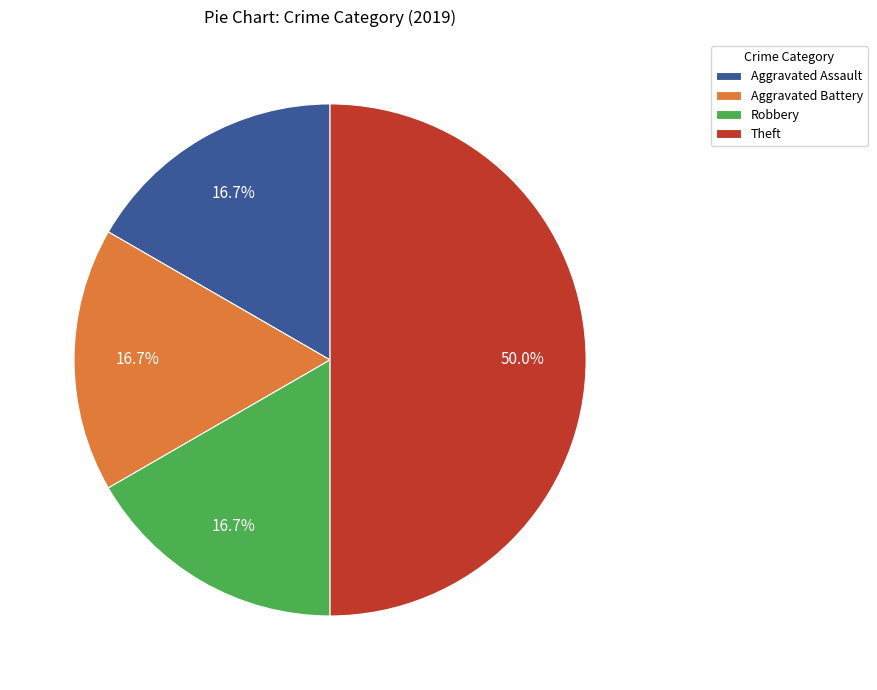

How many segments does this pie chart have?

4